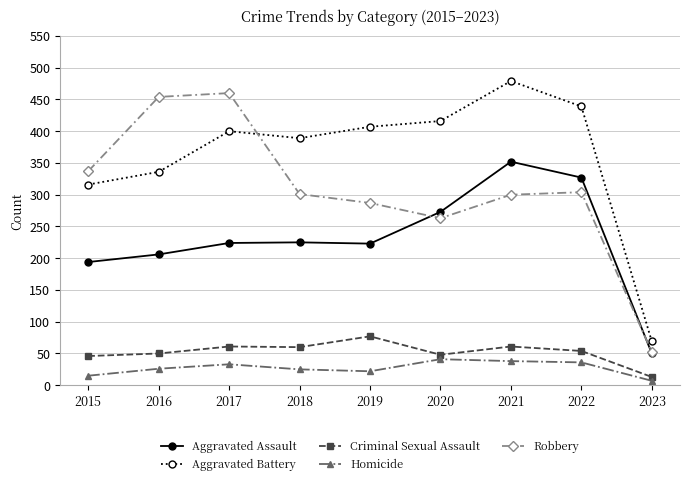

The Homicide series shows 7 at 2023. True or false?

True